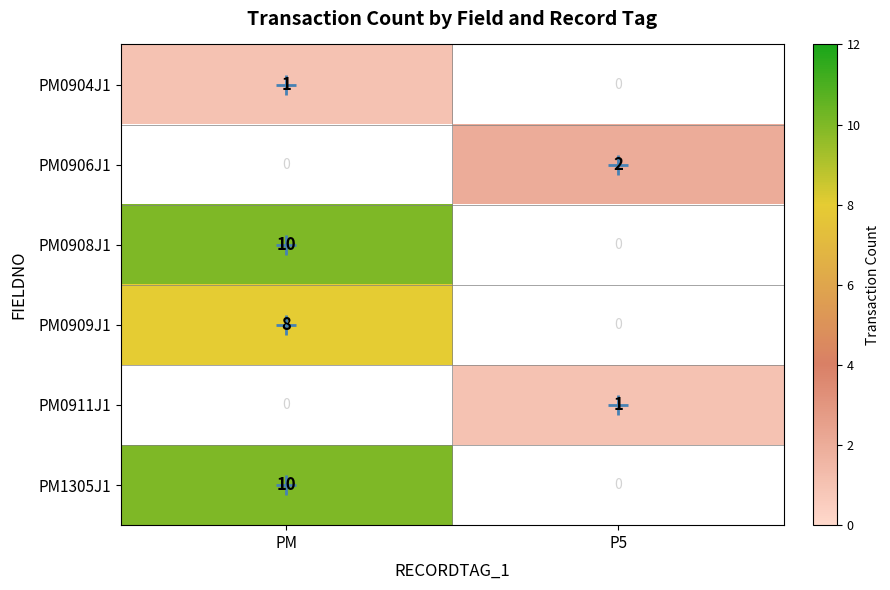

Is the value of PM0904J1 at PM greater than the value of PM0909J1 at PM?

No